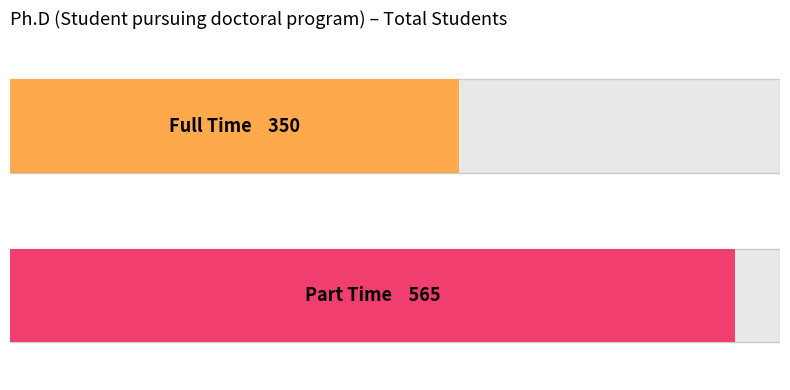

The chart shows a value of 891 at Part Time. True or false?

False